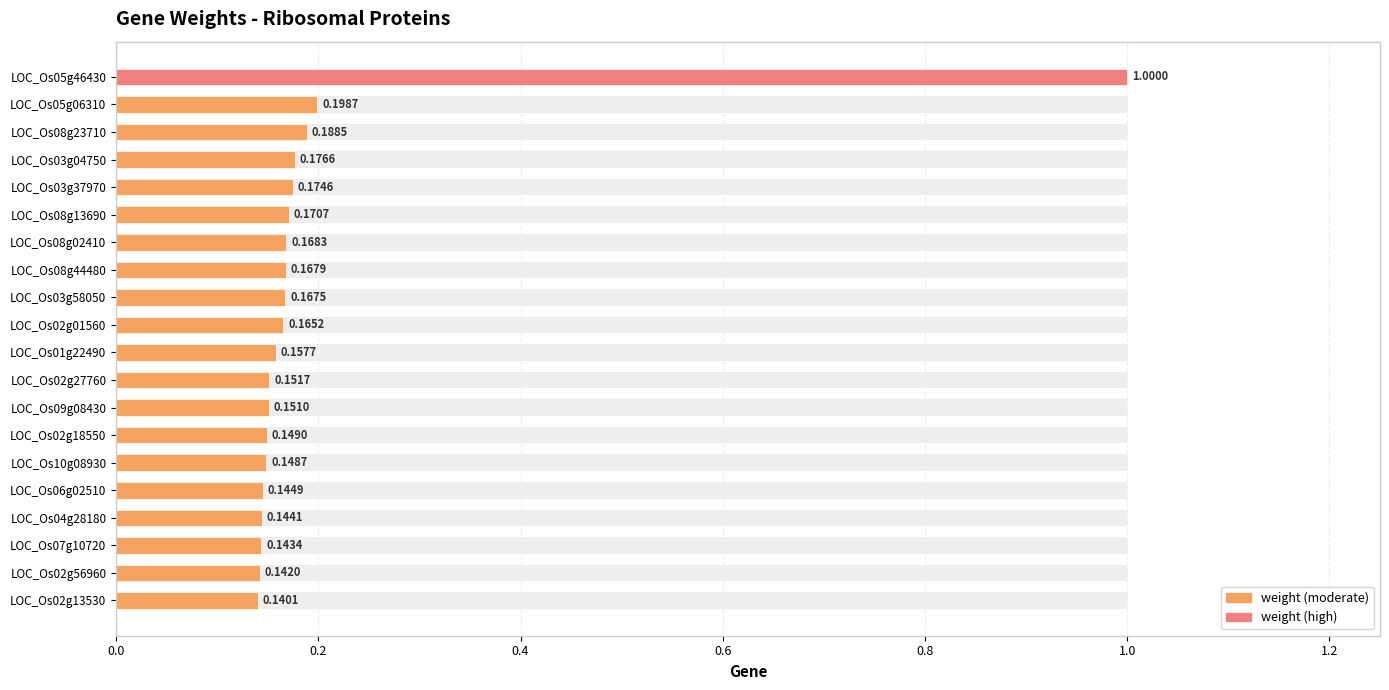

What is the smallest value displayed?

0.1